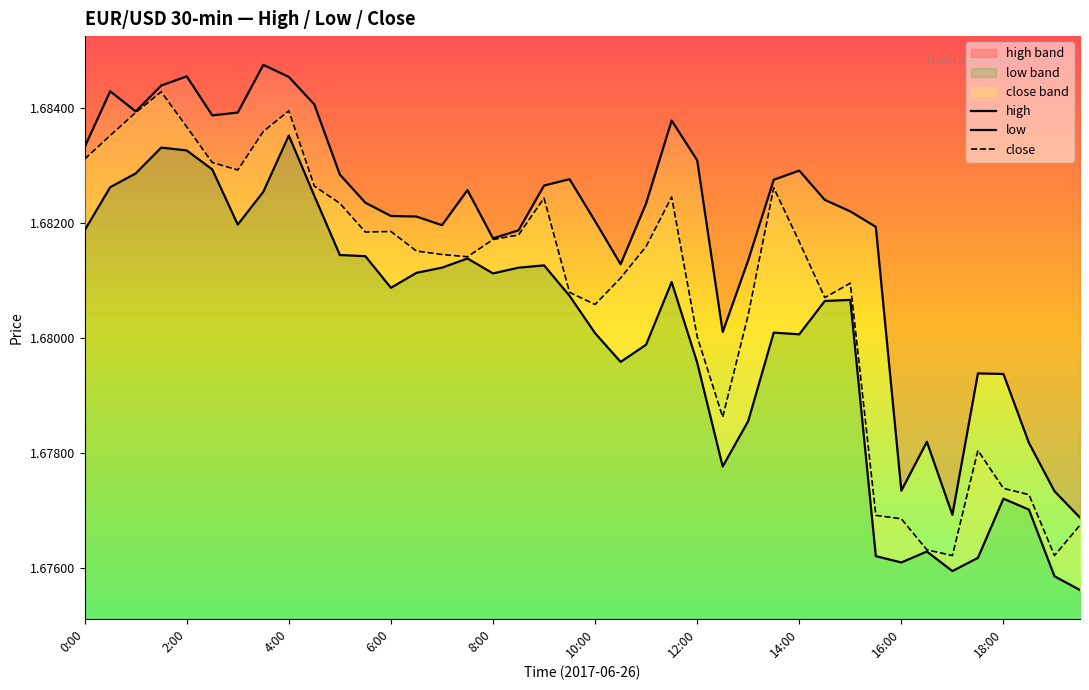

The value of low at 6:00 is 2.7. True or false?

False